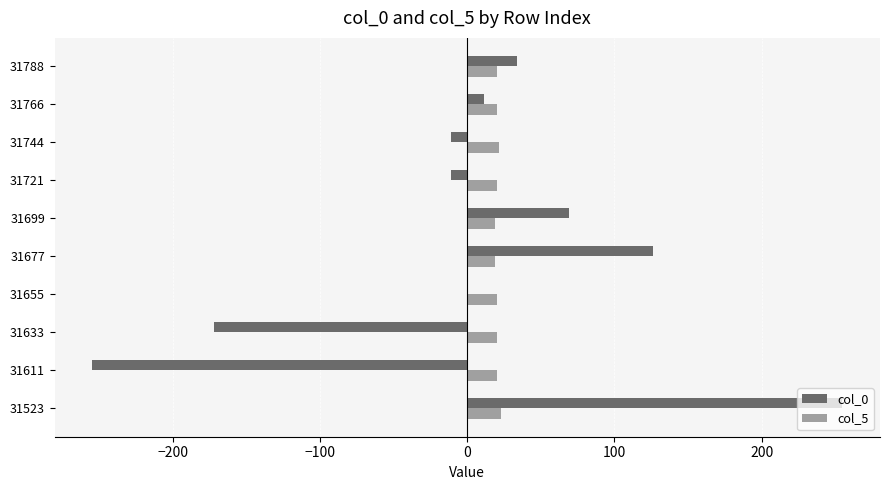

What is the total value across all series at 31788?

54.3